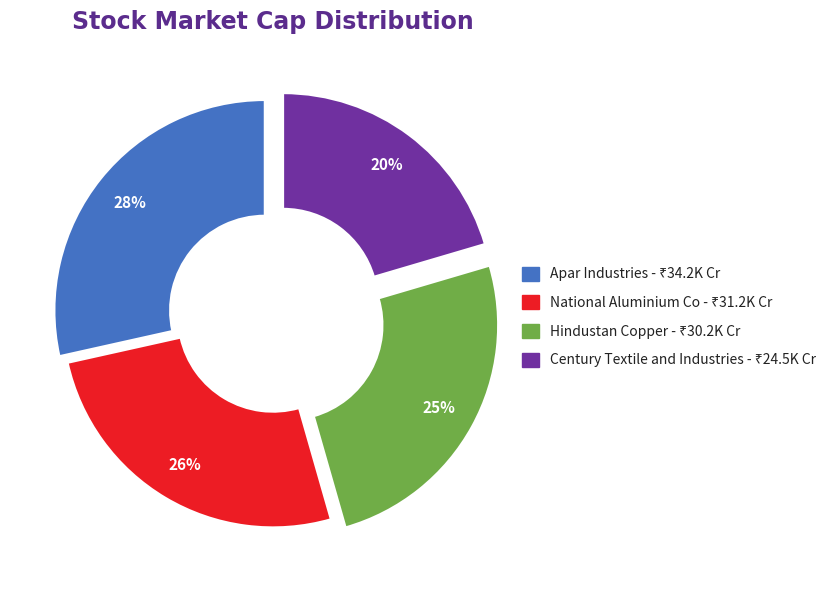

How many segments does this pie chart have?

4